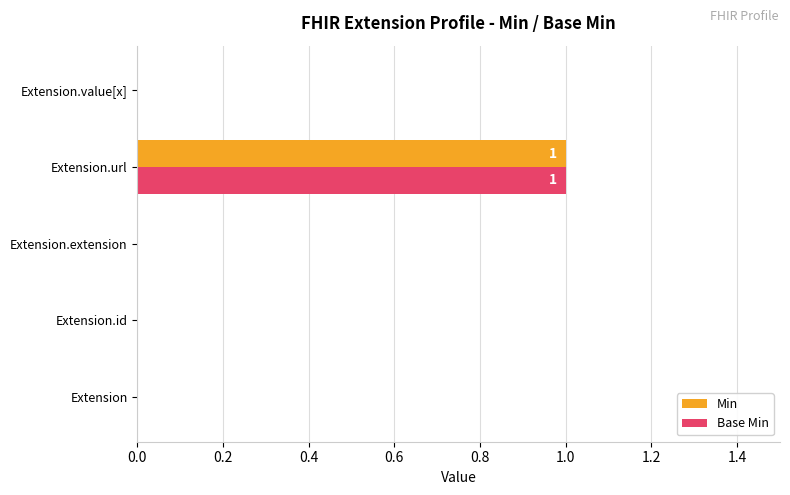

The value of Base Min at Extension.id is 1. True or false?

False